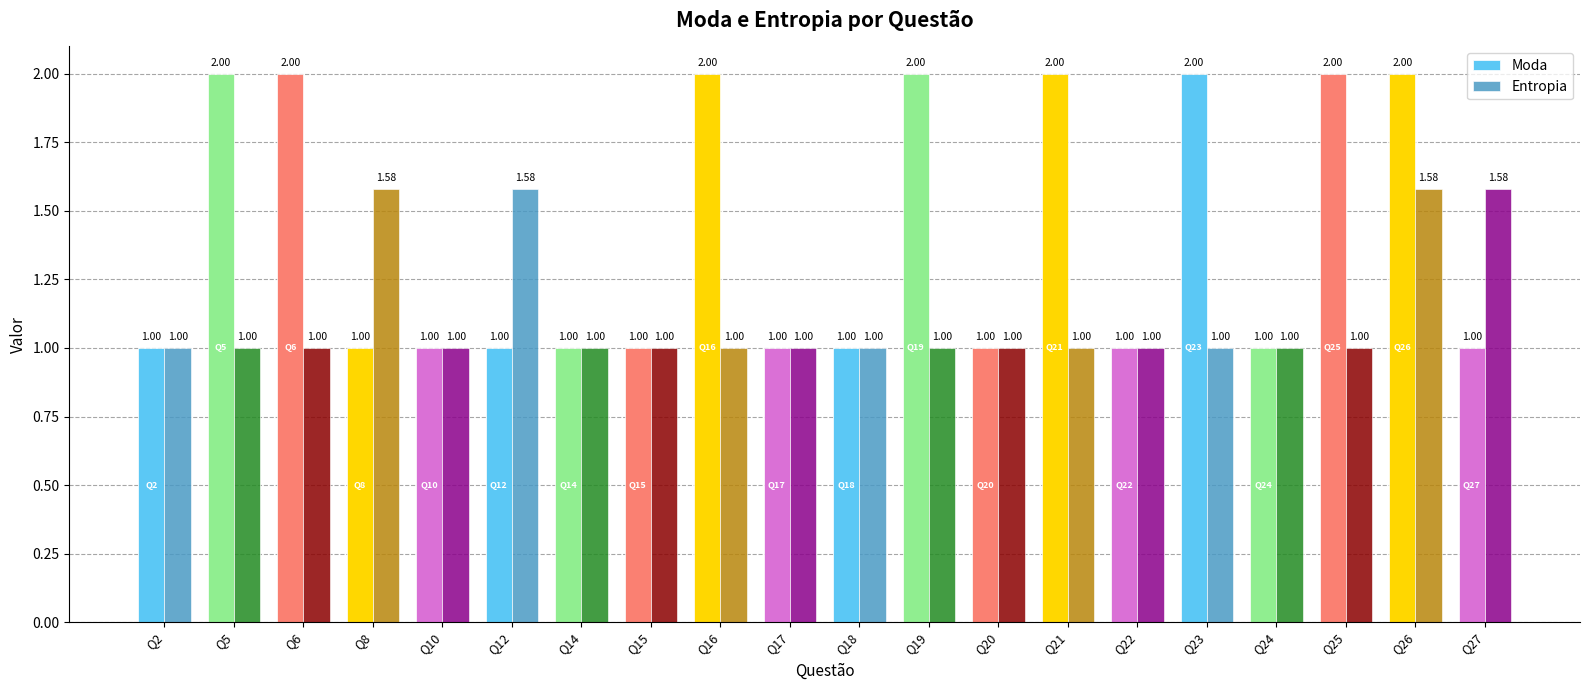

What is the sum of all Entropia values?

22.3